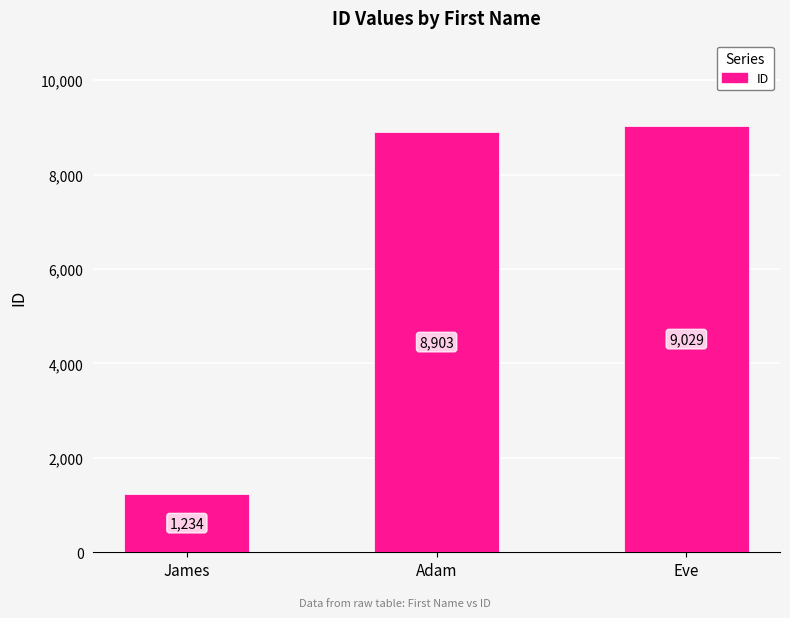

Rank the categories by value from highest to lowest.

Eve, Adam, James